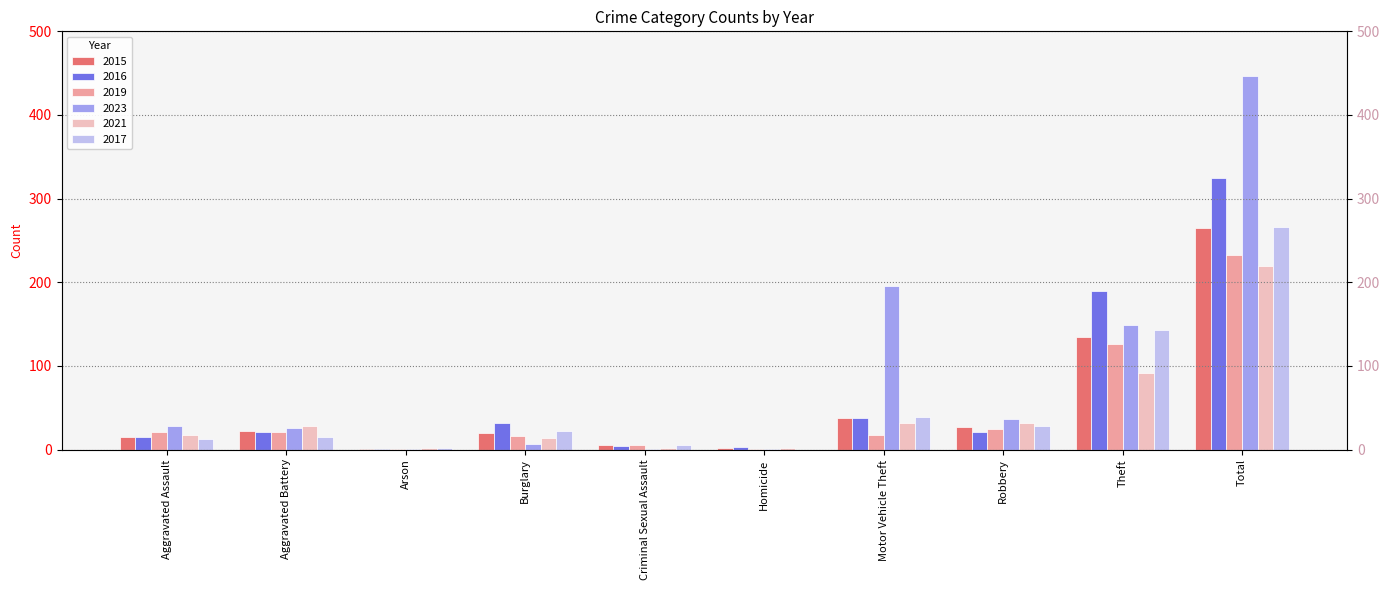

The value of 2017 at Burglary is 22. True or false?

True